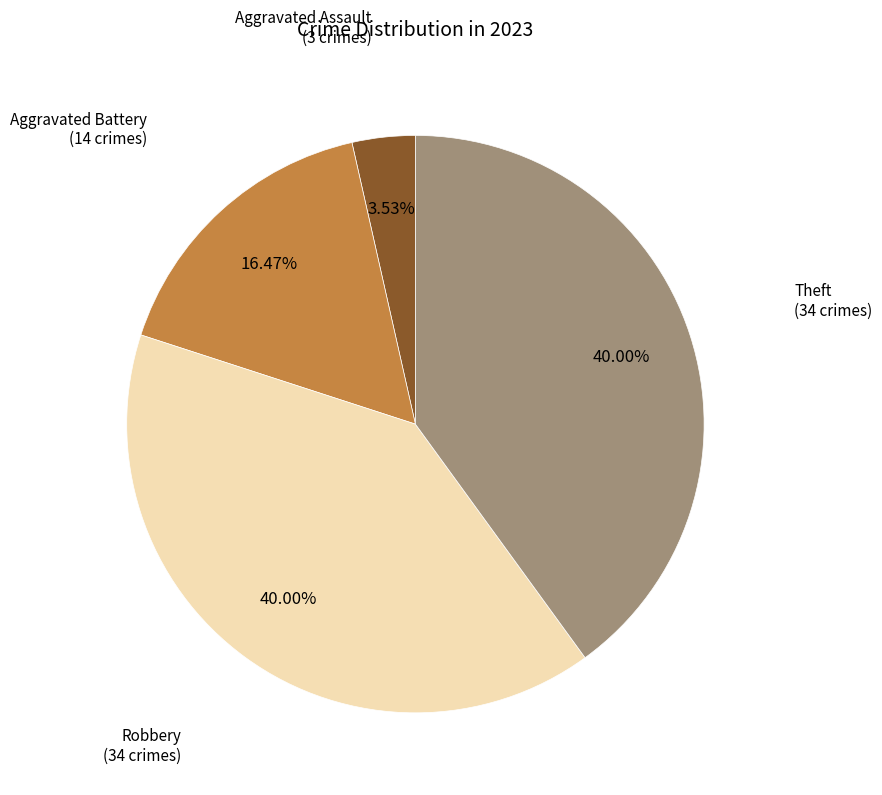

What is the smallest slice in the pie chart?

Aggravated Assault